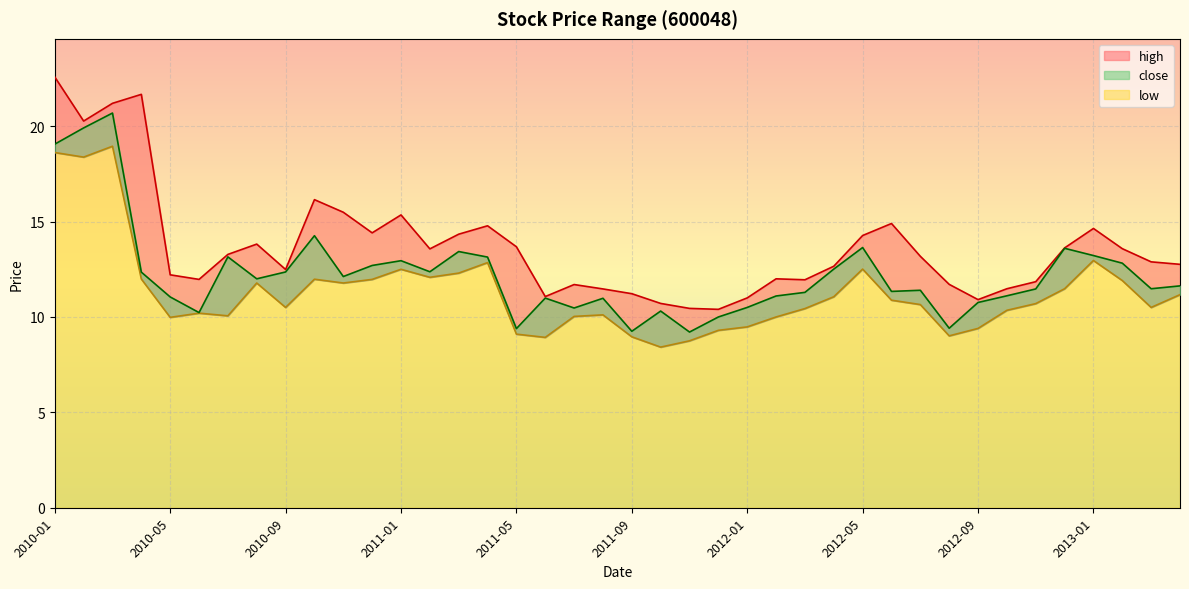

How many data points in close are above 11?

28